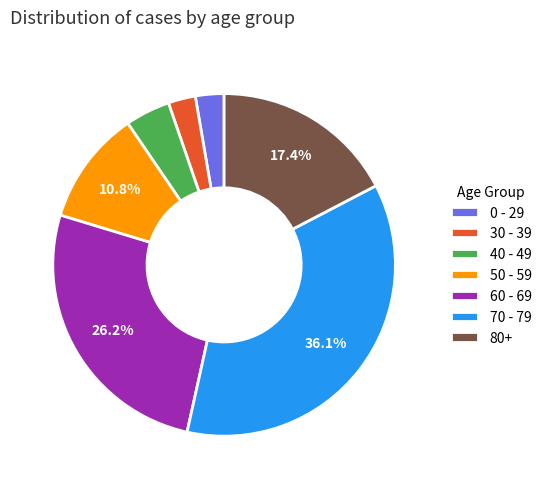

What percentage is NOT represented by 80+?

82.6%